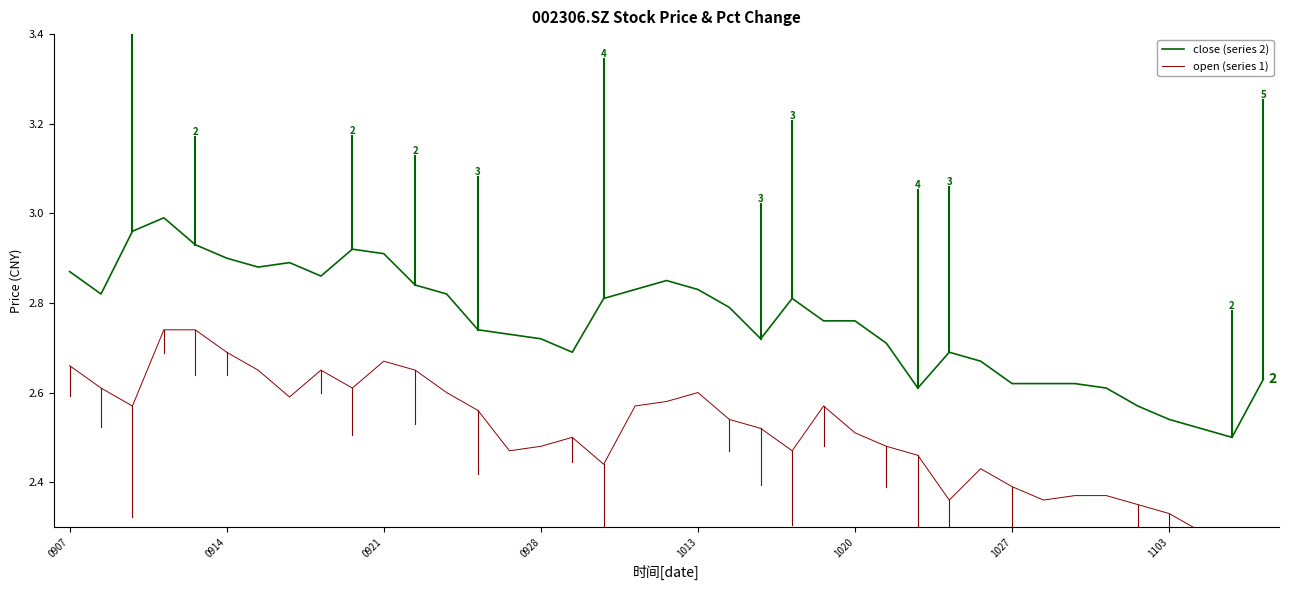

At which label is open closest to 2?

38